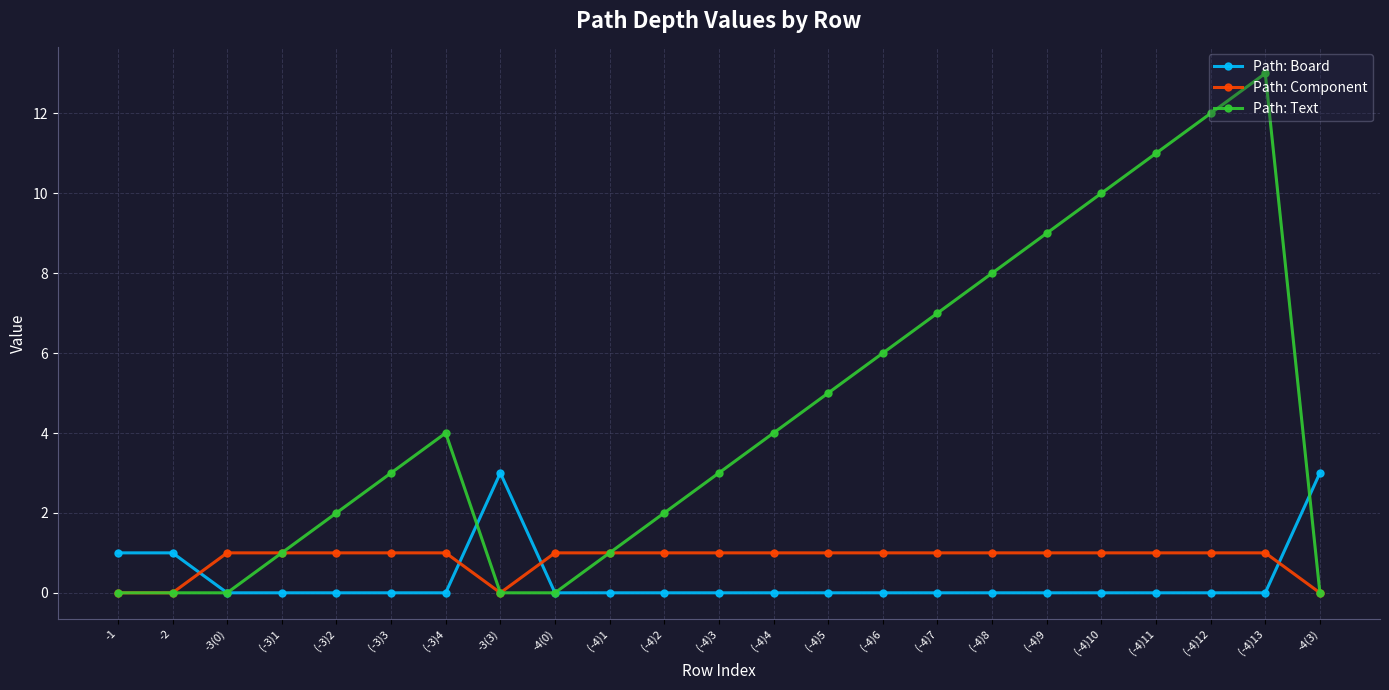

What position from the left is (-4)4?

13